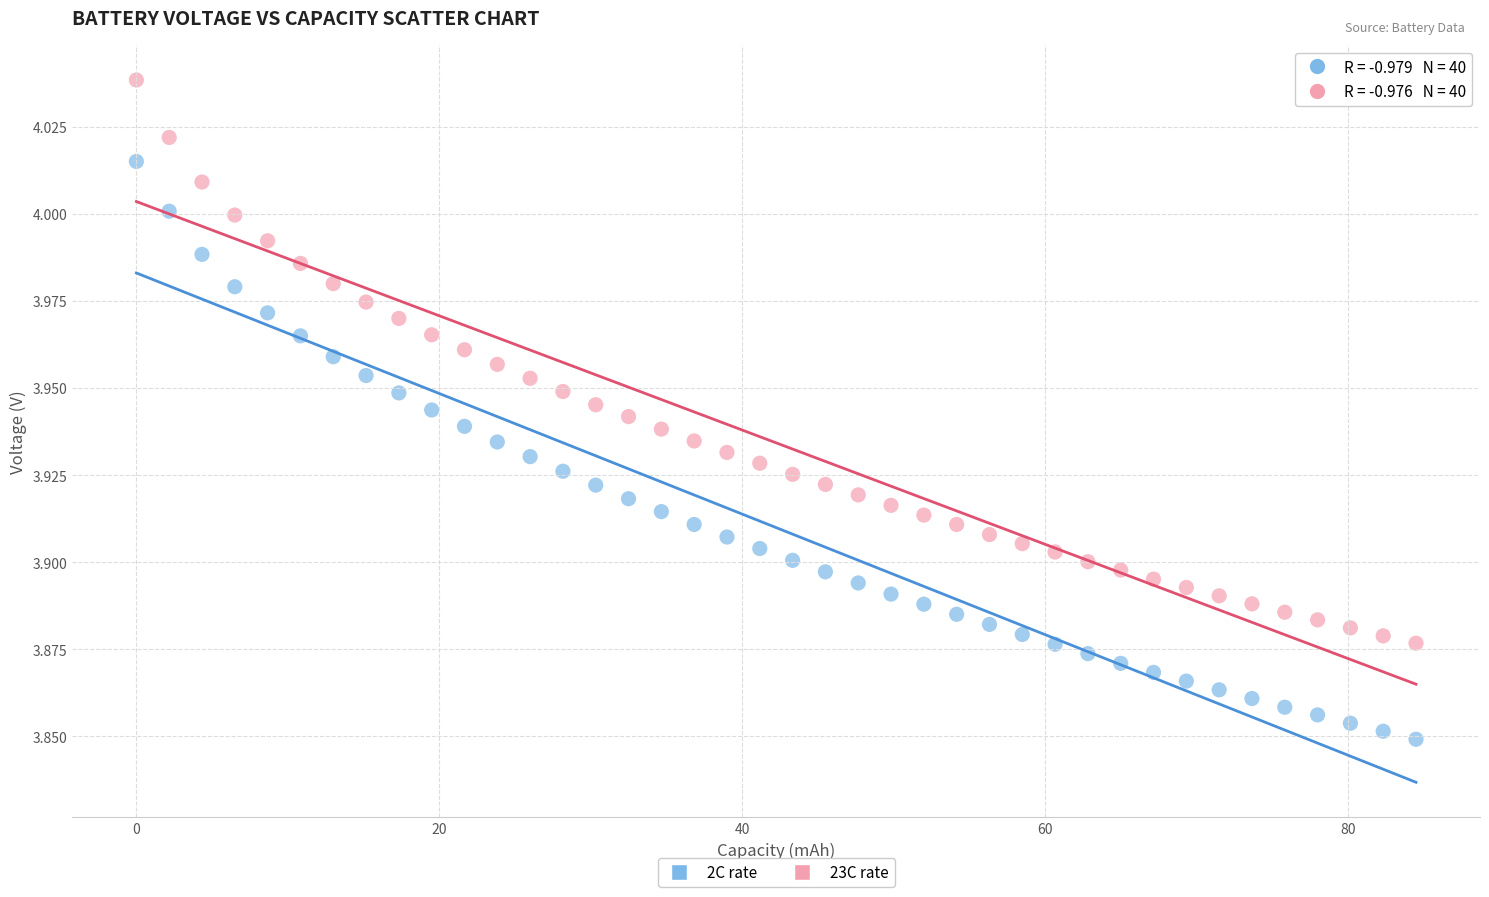

Which series reaches the minimum Y coordinate?

2C rate